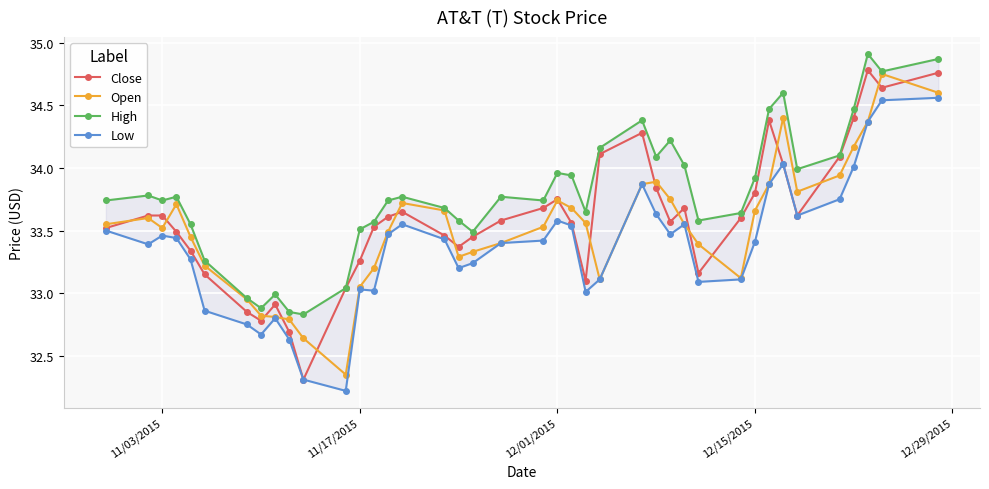

True or false: Open has more than 0 points higher than both neighbors.

True